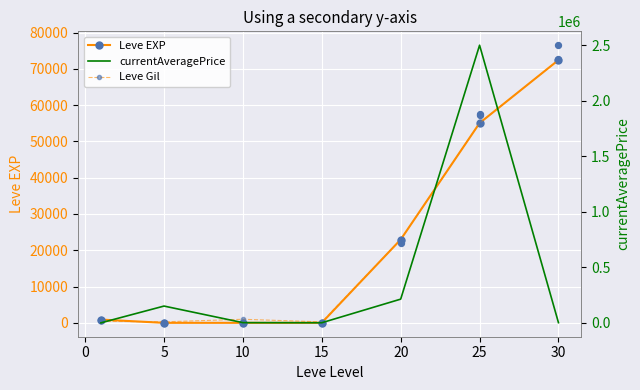

Which series reaches the maximum Y coordinate?

currentAveragePrice